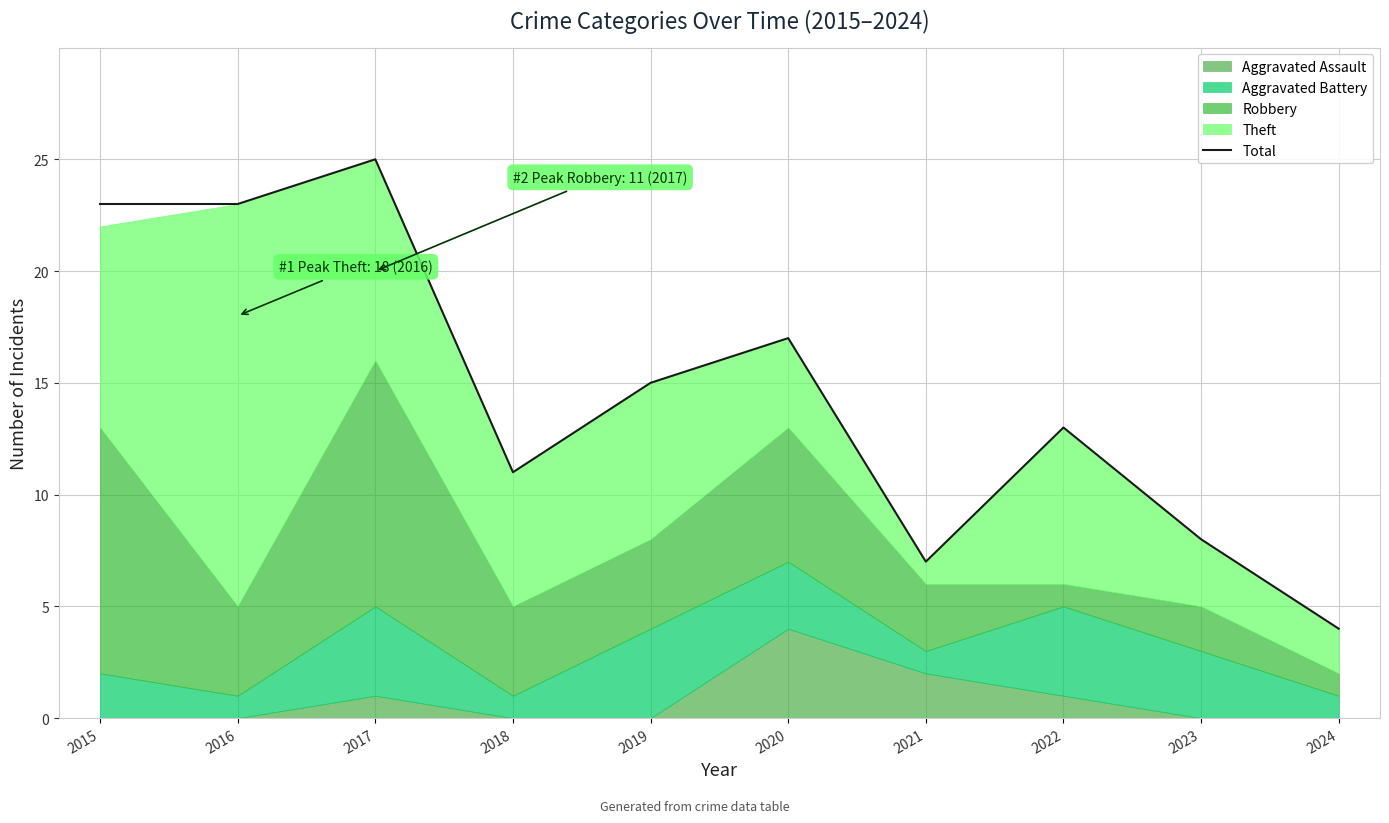

At which category does the data reach its first local peak?

2017